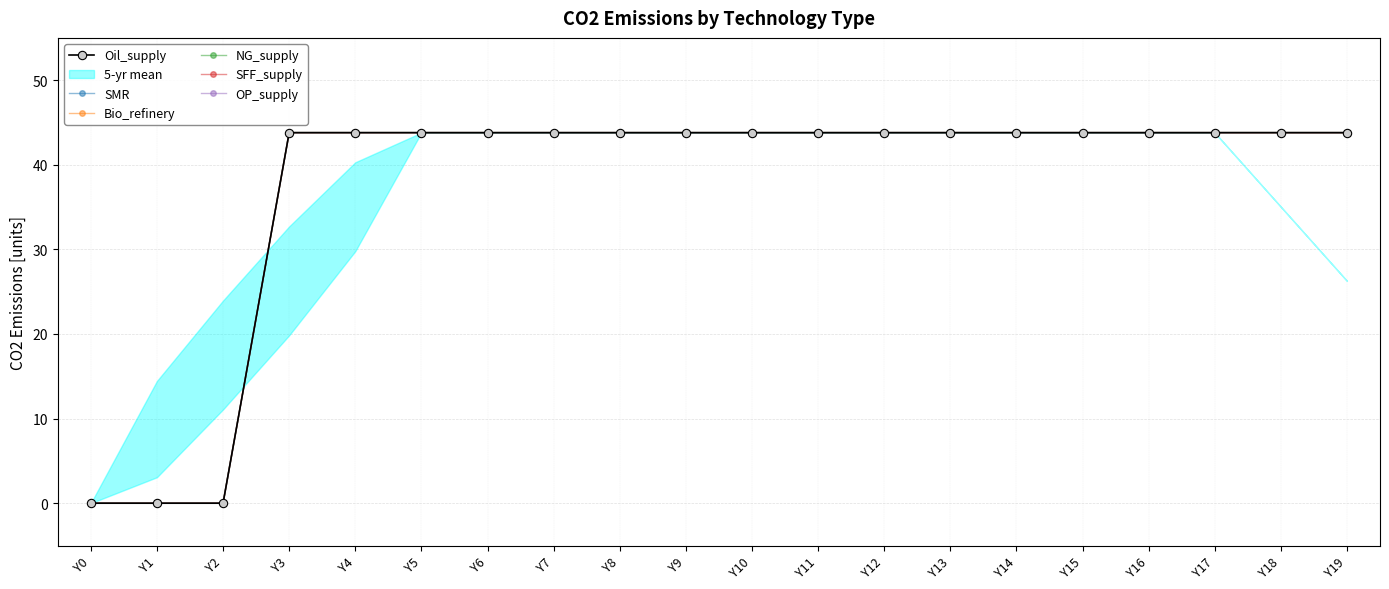

What is the difference between the maximum and minimum values in the Oil_supply series?

43.8